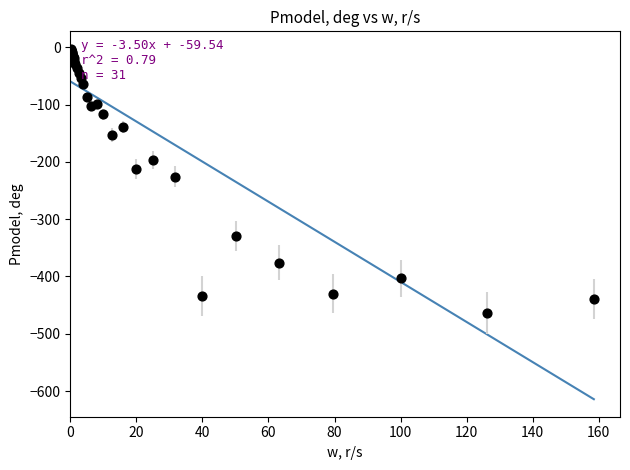

What Y value in the scatter plot is closest to -233?

-225.9